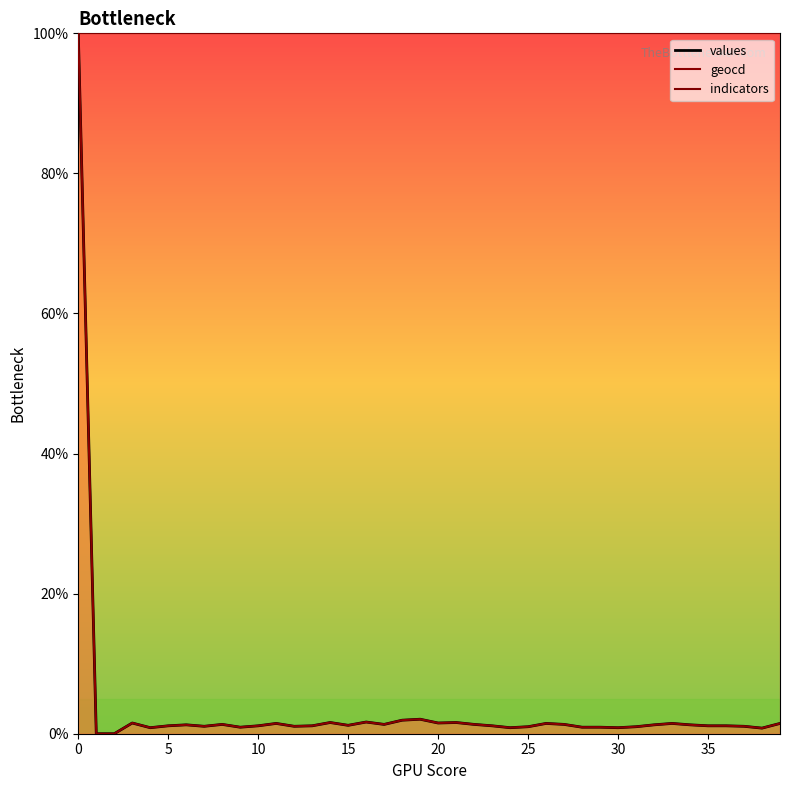

The value of values at 19 is 0.6. True or false?

False